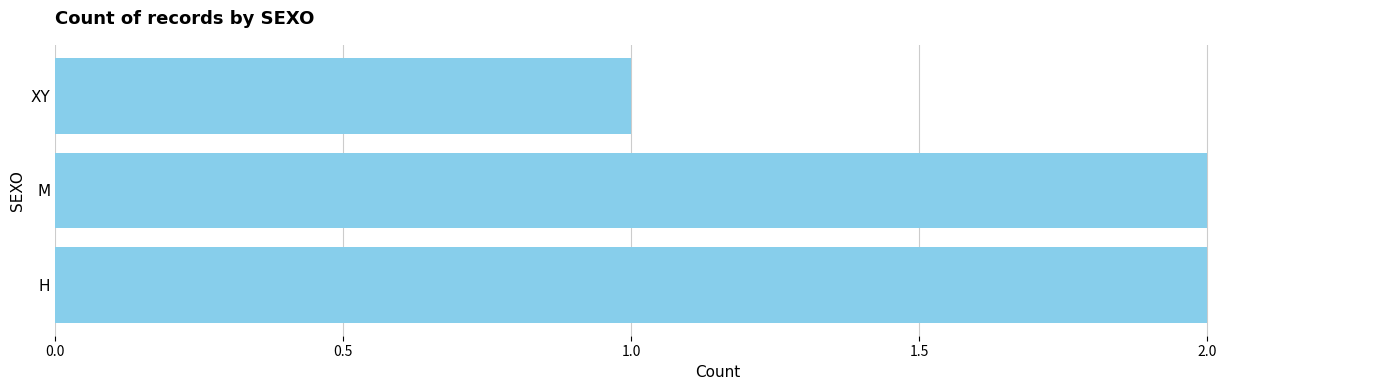

What is the maximum value shown in the chart?

2